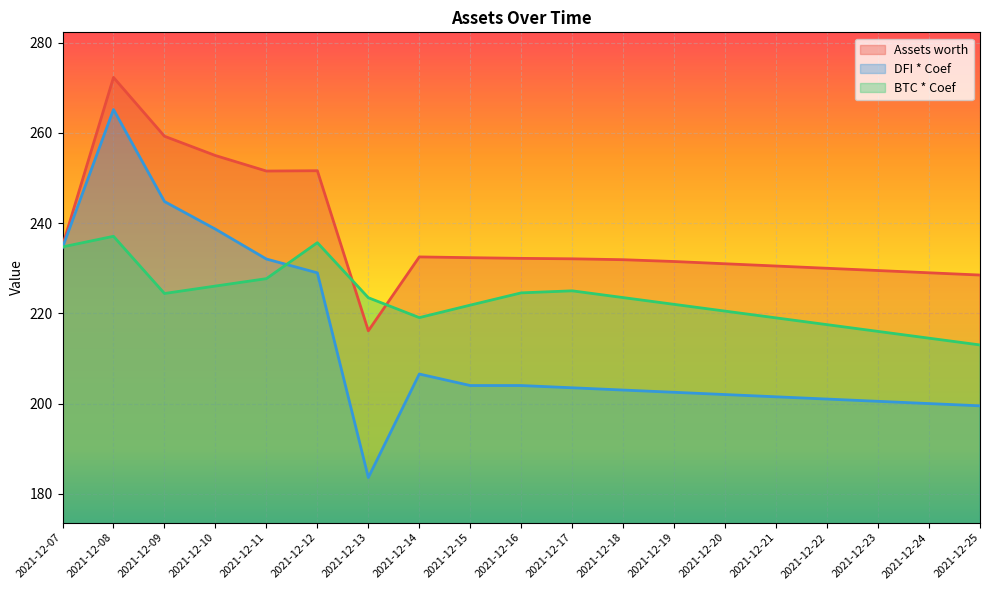

The DFI * Coef series shows 344.5 at 2021-12-25. True or false?

False